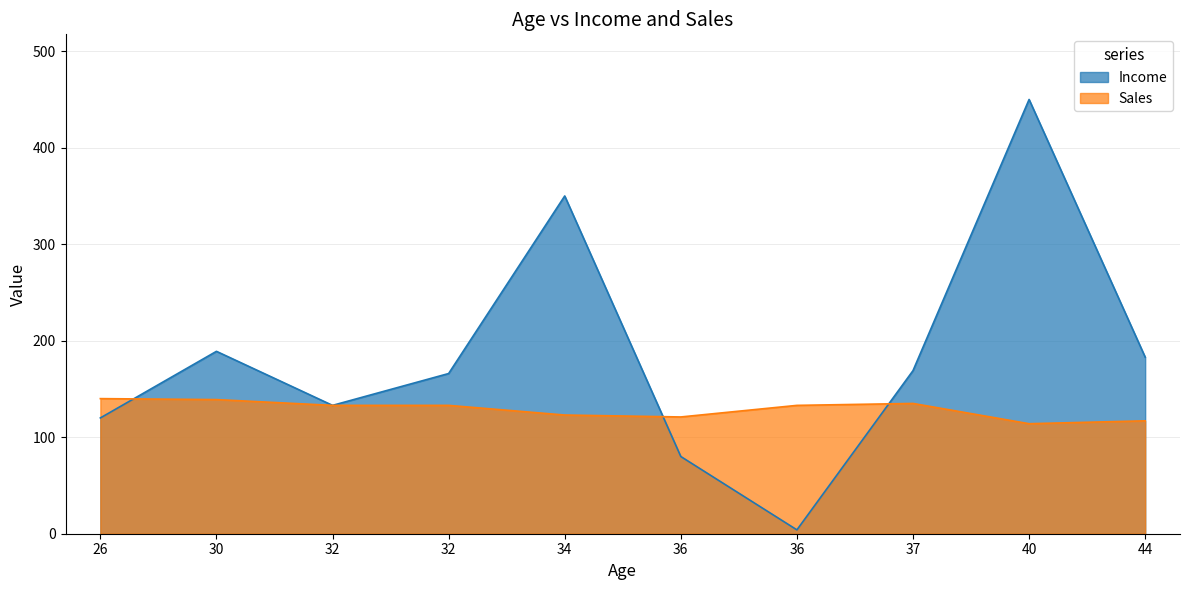

Which category has the highest value in the Sales series?

26